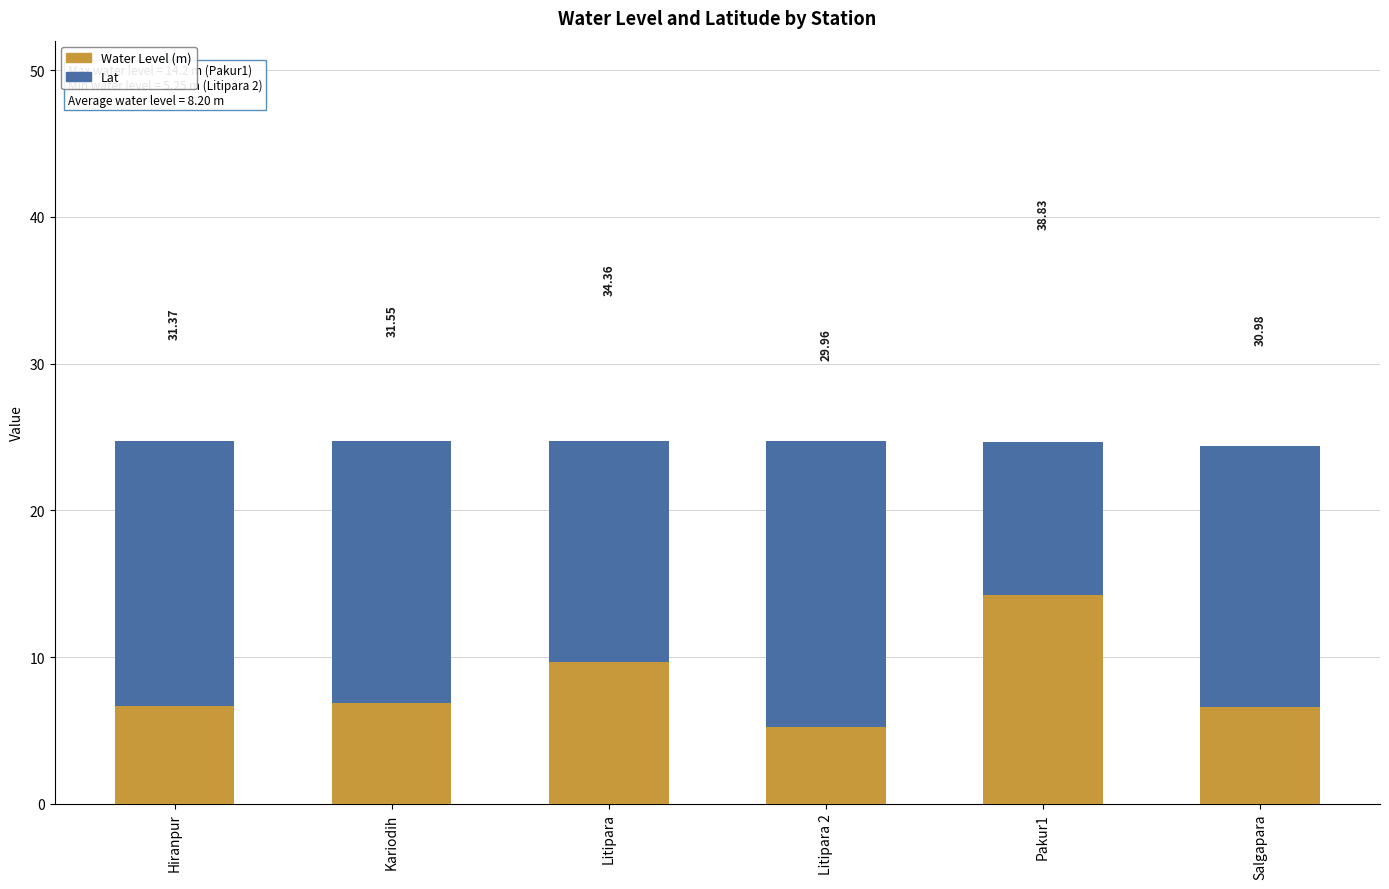

Is the value of Water Level (m) at Litipara 2 greater than the value of Lat at Litipara?

No